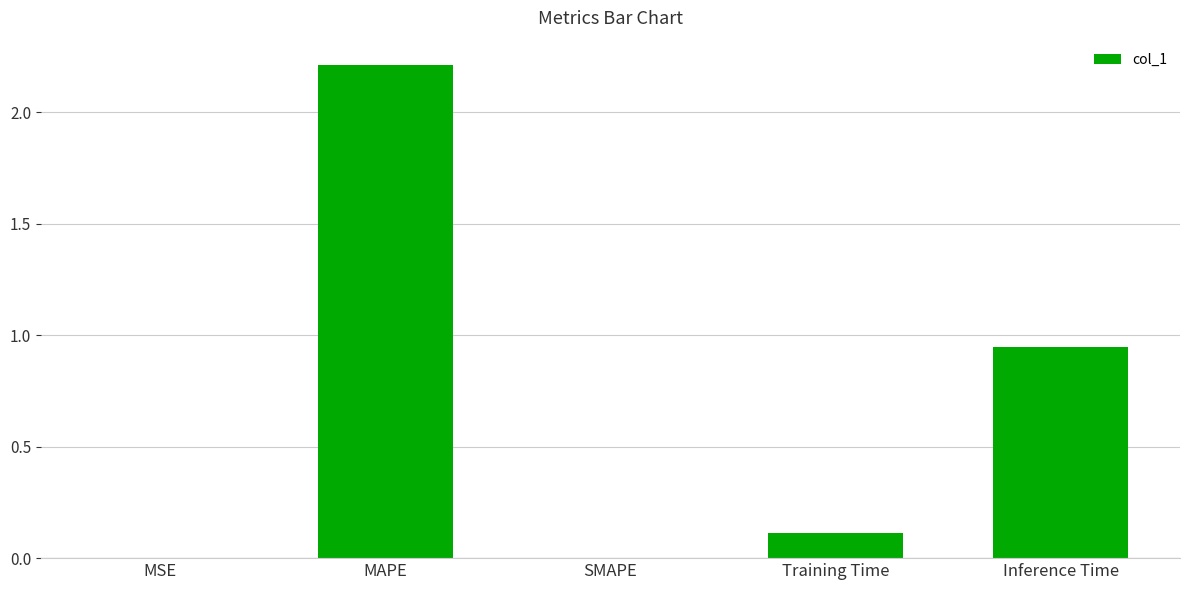

Which has a higher value, MAPE or SMAPE?

MAPE